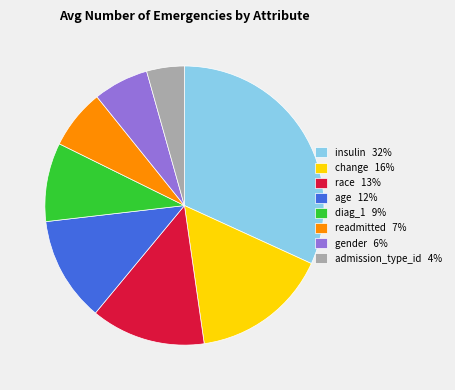

Between readmitted 7% and admission_type_id 4%, which is larger?

readmitted 7%